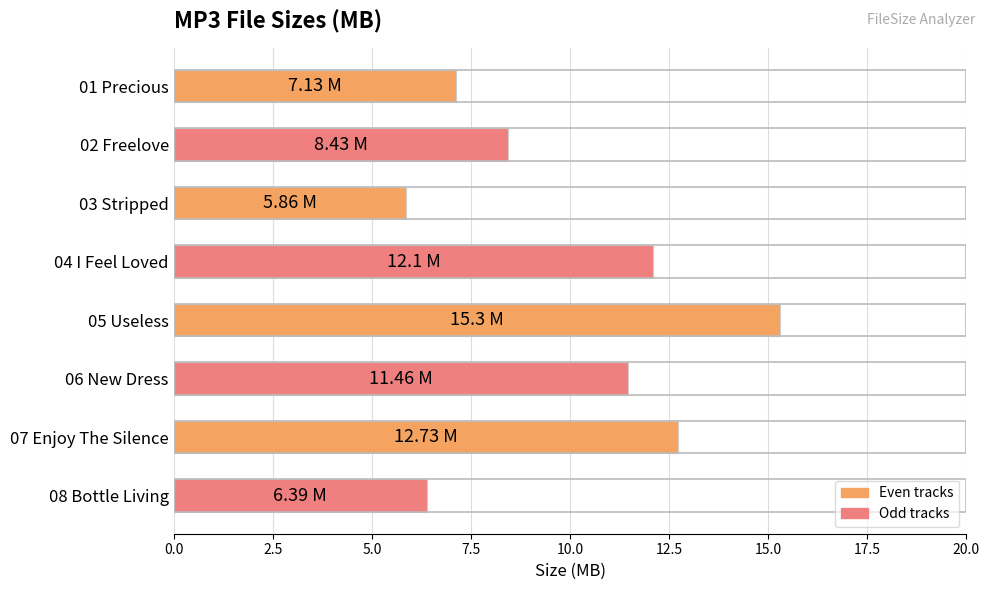

Approximately how many times larger is the value at 04 I Feel Loved compared to 02 Freelove?

1.4